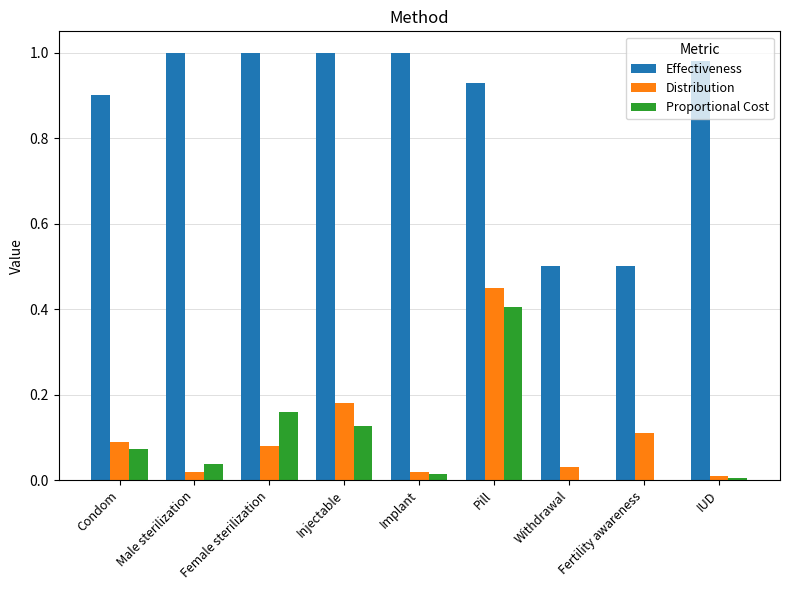

Which series changed the most between Female sterilization and Withdrawal?

Effectiveness